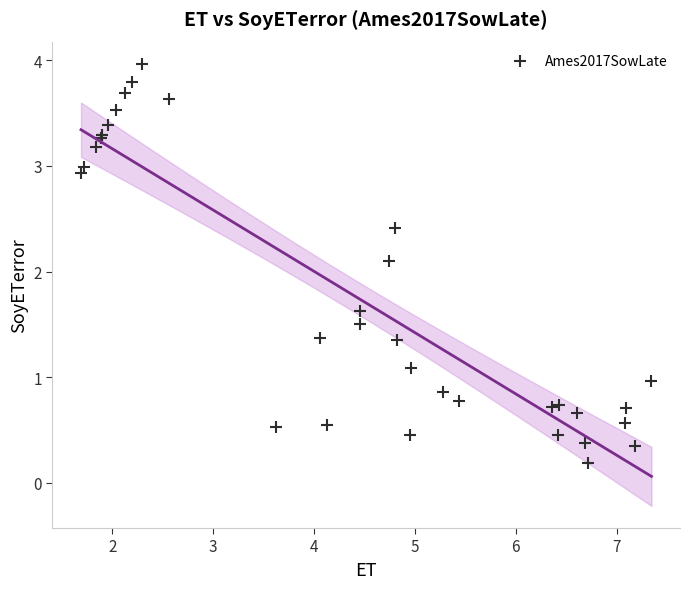

What Y value in the scatter plot is closest to 2?

2.1